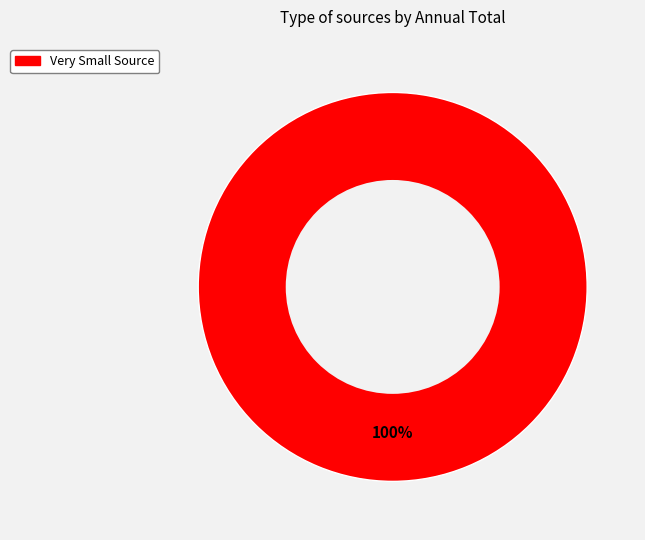

Is there any slice that represents more than half of the pie?

Yes